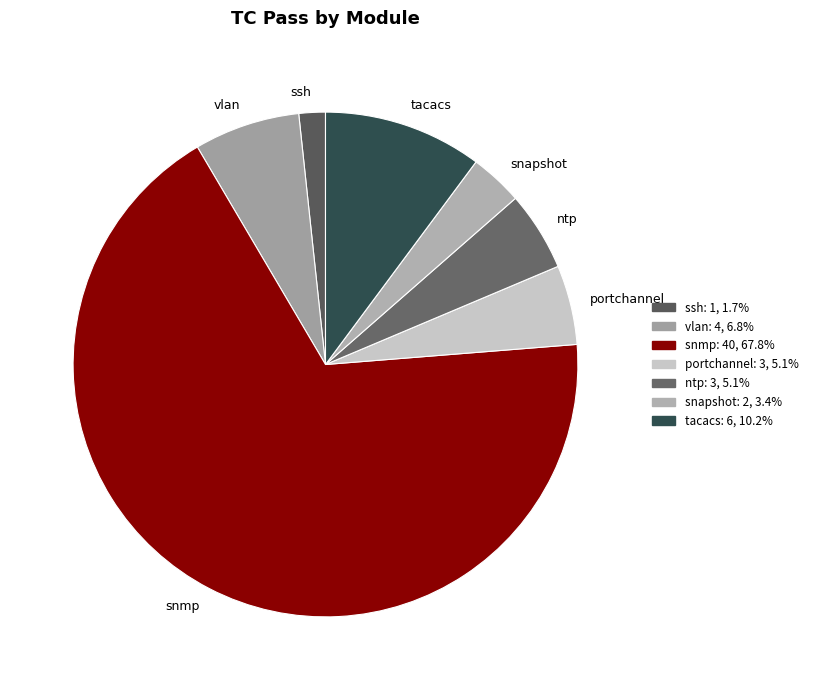

What is the largest slice in the pie chart?

snmp